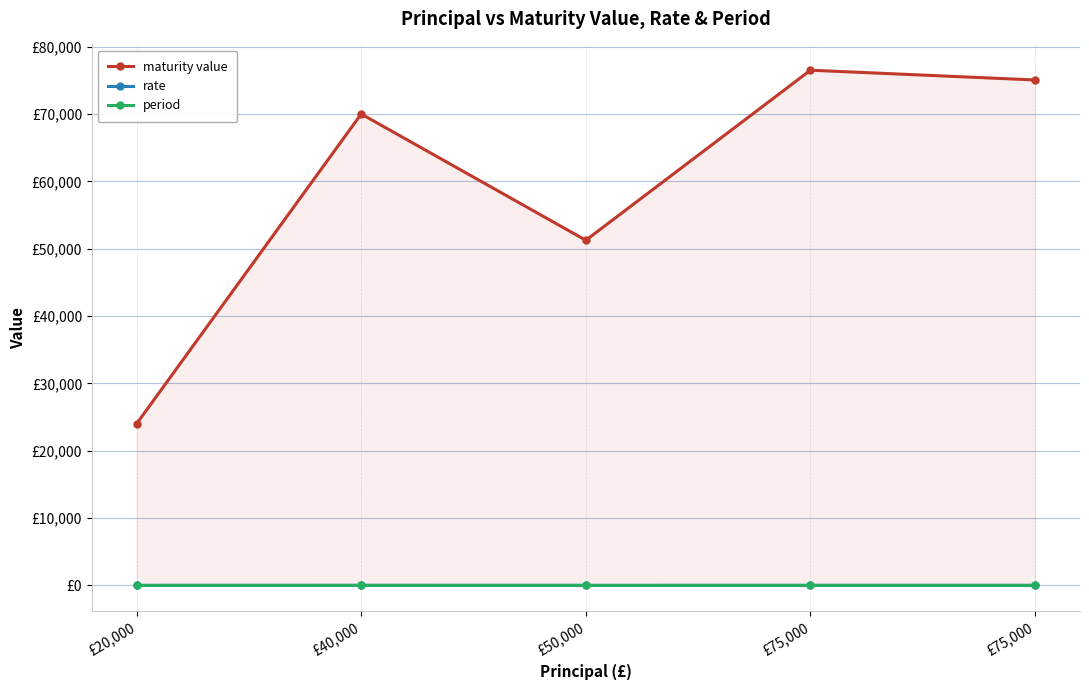

What is the total value across all series at £20,000?

24012.0